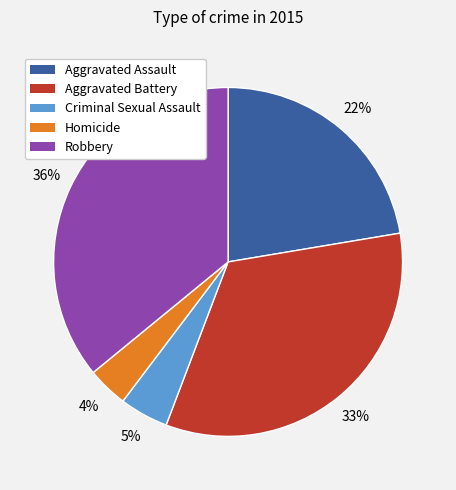

Is the sum of Aggravated Assault and Homicide greater than half?

No